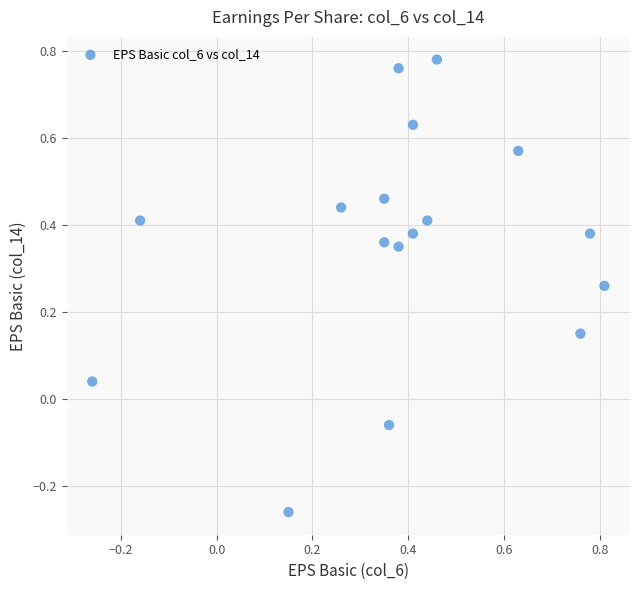

What is the range of Y values (max minus min)?

1.0